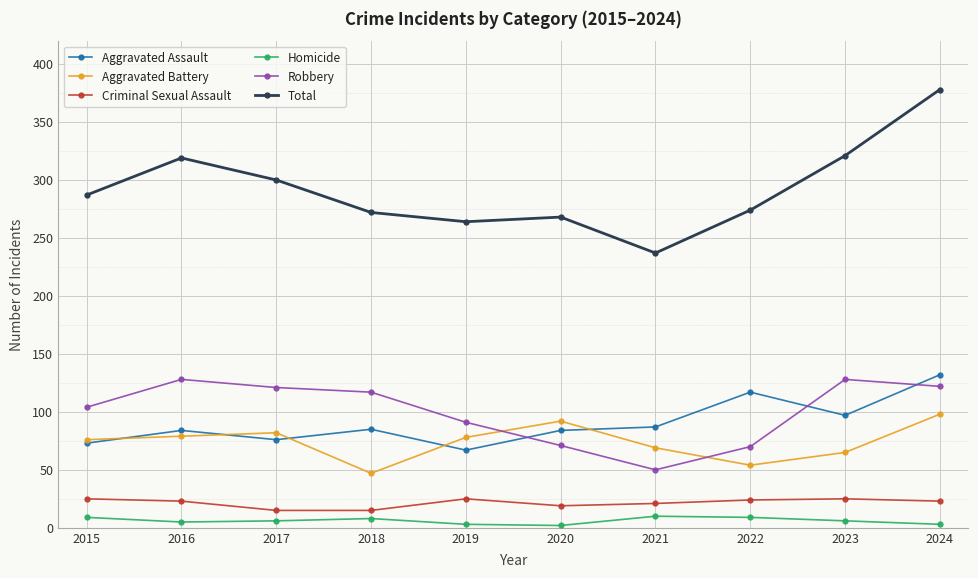

True or false: Homicide and Aggravated Assault intersect in this chart.

False